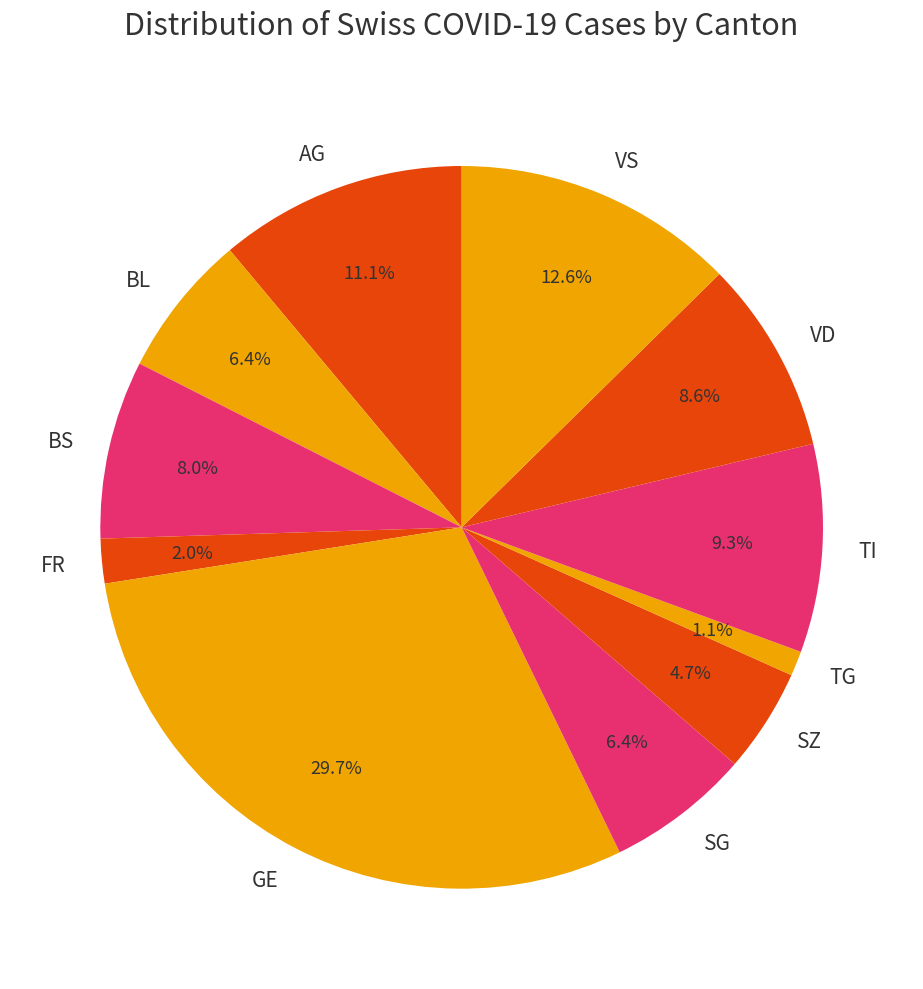

How much of the chart is everything except SG?

93.6%